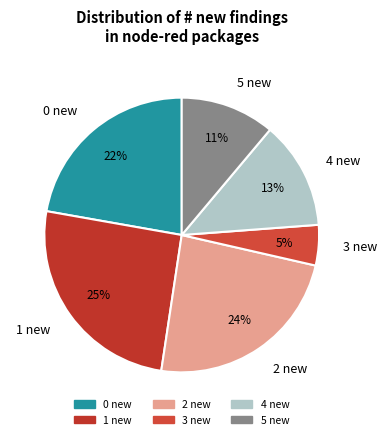

Is there any slice that represents more than half of the pie?

No